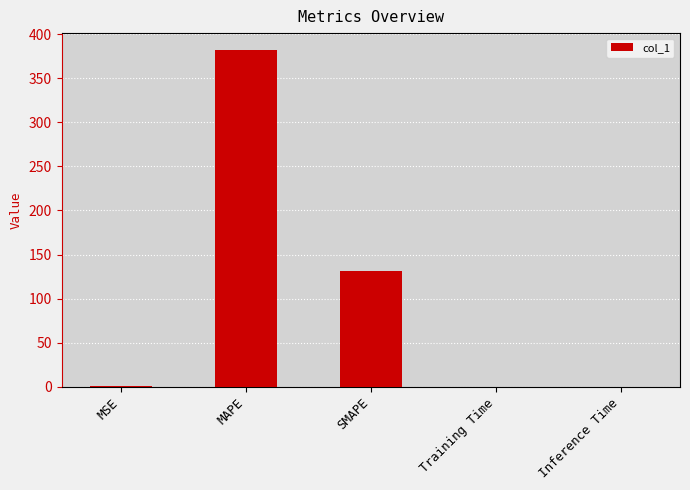

True or false: the data shows 555.5 at MAPE.

False